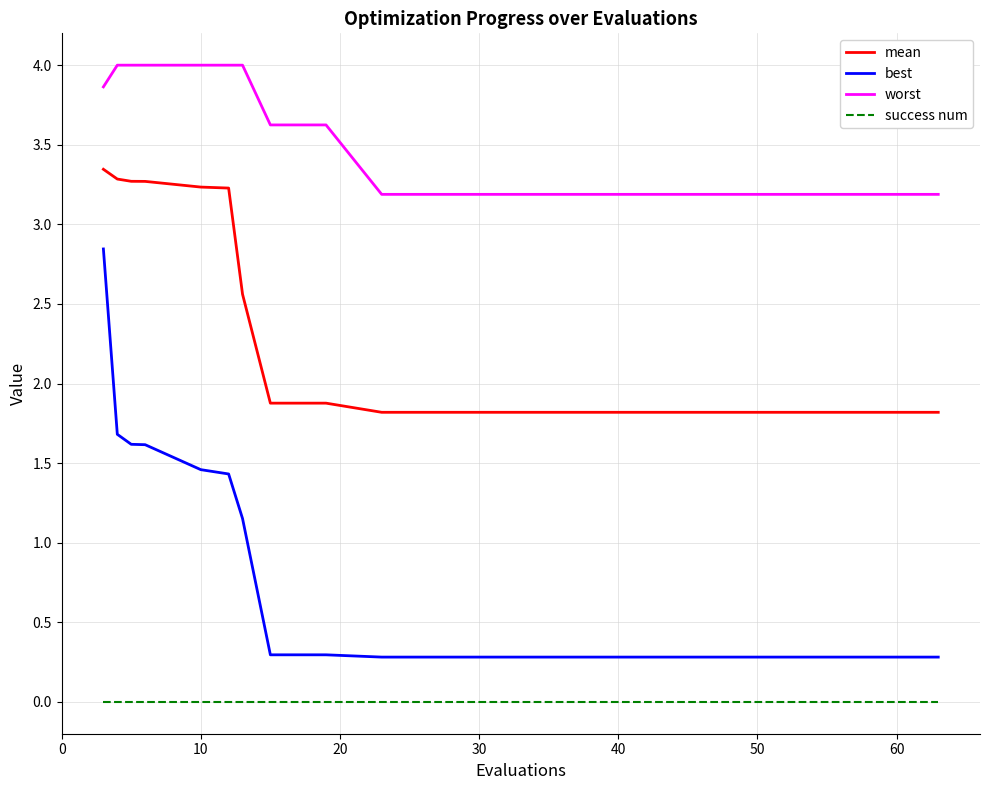

True or false: success num and best cross at least once.

False